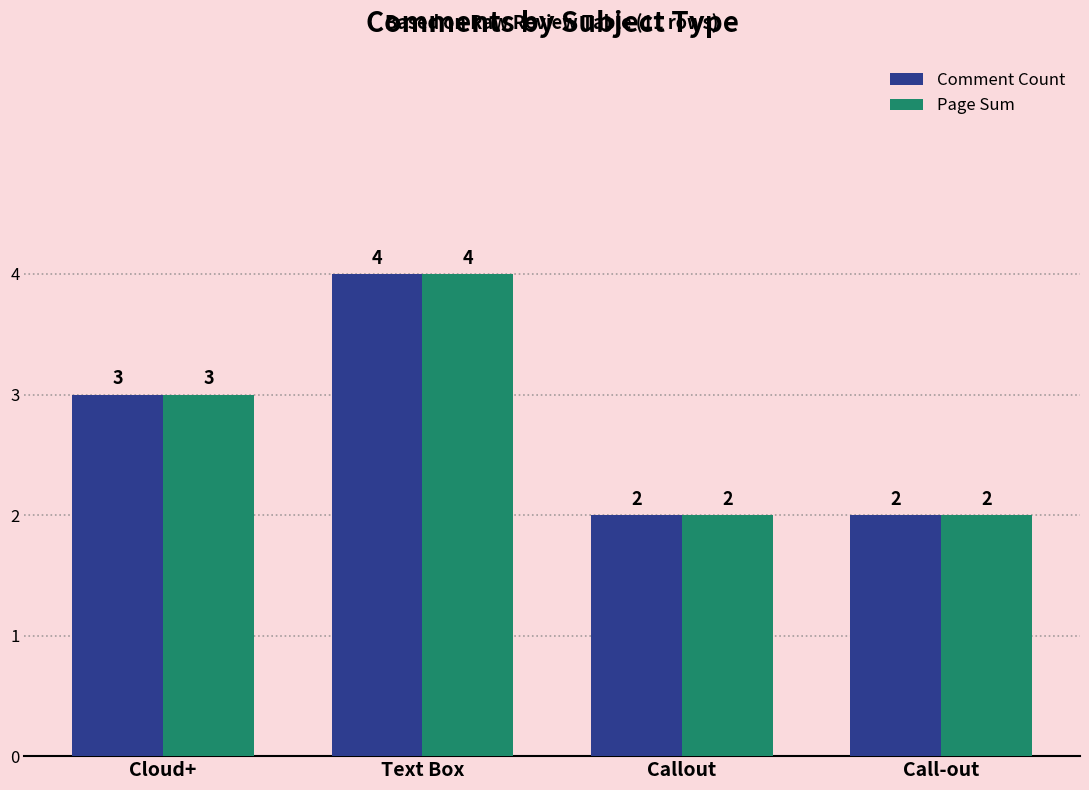

What is the maximum value shown in the chart?

4